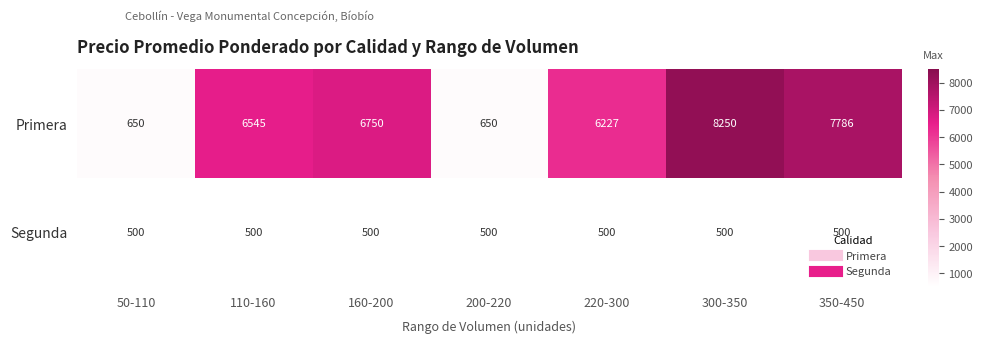

Count the number of categories in the chart.

7